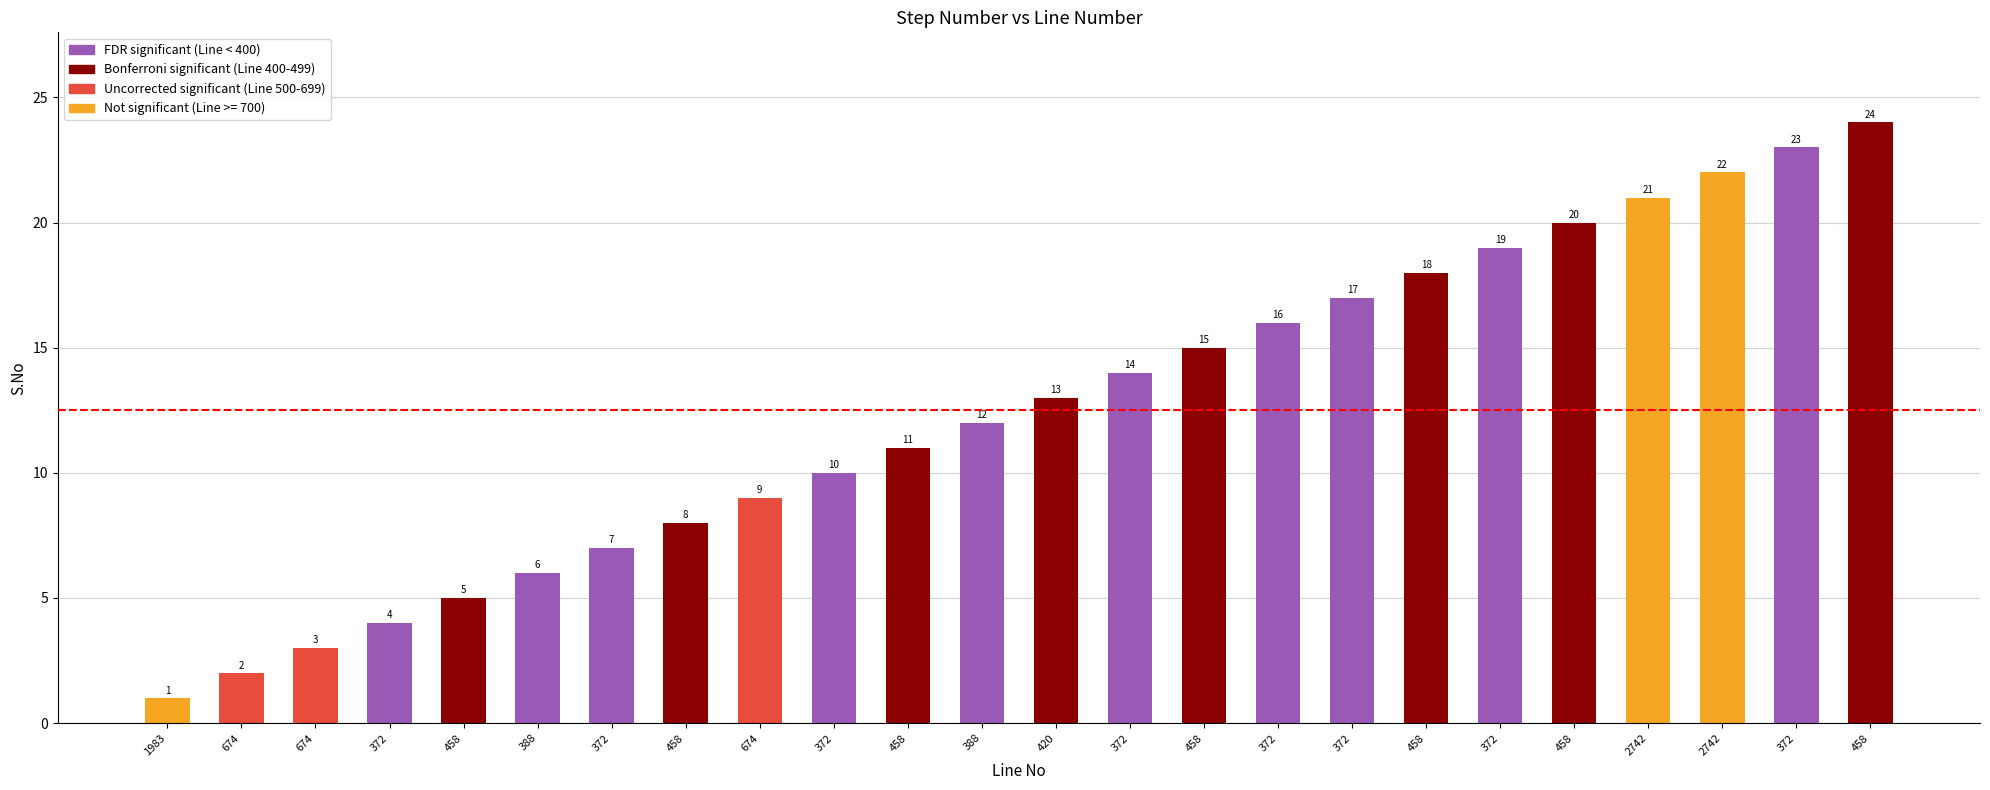

What is the difference between the maximum and second lowest values?

22